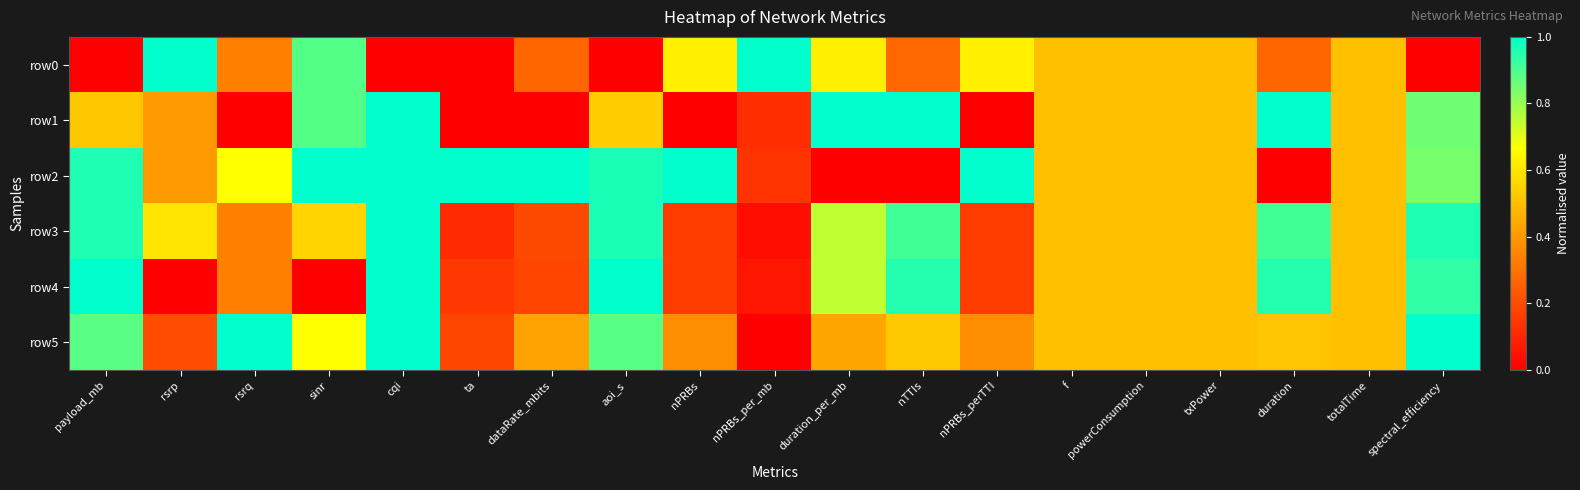

Reading right to left, list all the values displayed in this chart.

row0: spectral_efficiency=0.0	totalTime=0.5	duration=0.3	txPower=0.5	powerConsumption=0.5	f=0.5	nPRBs_perTTI=0.6	nTTIs=0.3	duration_per_mb=0.6	nPRBs_per_mb=1.0	nPRBs=0.6	aoi_s=0.0	dataRate_mbits=0.3	ta=0.0	cqi=0.0	sinr=0.9	rsrq=0.3	rsrp=1.0	payload_mb=0.0
row1: spectral_efficiency=0.9	totalTime=0.5	duration=1.0	txPower=0.5	powerConsumption=0.5	f=0.5	nPRBs_perTTI=0.0	nTTIs=1.0	duration_per_mb=1.0	nPRBs_per_mb=0.1	nPRBs=0.0	aoi_s=0.5	dataRate_mbits=0.0	ta=0.0	cqi=1.0	sinr=0.9	rsrq=0.0	rsrp=0.4	payload_mb=0.5
row2: spectral_efficiency=0.8	totalTime=0.5	duration=0.0	txPower=0.5	powerConsumption=0.5	f=0.5	nPRBs_perTTI=1.0	nTTIs=0.0	duration_per_mb=0.0	nPRBs_per_mb=0.1	nPRBs=1.0	aoi_s=1.0	dataRate_mbits=1.0	ta=1.0	cqi=1.0	sinr=1.0	rsrq=0.7	rsrp=0.4	payload_mb=1.0
row3: spectral_efficiency=1.0	totalTime=0.5	duration=0.9	txPower=0.5	powerConsumption=0.5	f=0.5	nPRBs_perTTI=0.2	nTTIs=0.9	duration_per_mb=0.7	nPRBs_per_mb=0.0	nPRBs=0.2	aoi_s=1.0	dataRate_mbits=0.2	ta=0.1	cqi=1.0	sinr=0.6	rsrq=0.3	rsrp=0.6	payload_mb=1.0
row4: spectral_efficiency=0.9	totalTime=0.5	duration=0.9	txPower=0.5	powerConsumption=0.5	f=0.5	nPRBs_perTTI=0.2	nTTIs=1.0	duration_per_mb=0.7	nPRBs_per_mb=0.1	nPRBs=0.2	aoi_s=1.0	dataRate_mbits=0.2	ta=0.1	cqi=1.0	sinr=0.0	rsrq=0.3	rsrp=0.0	payload_mb=1.0
row5: spectral_efficiency=1.0	totalTime=0.5	duration=0.5	txPower=0.5	powerConsumption=0.5	f=0.5	nPRBs_perTTI=0.4	nTTIs=0.5	duration_per_mb=0.4	nPRBs_per_mb=0.0	nPRBs=0.4	aoi_s=0.9	dataRate_mbits=0.4	ta=0.2	cqi=1.0	sinr=0.7	rsrq=1.0	rsrp=0.2	payload_mb=0.9